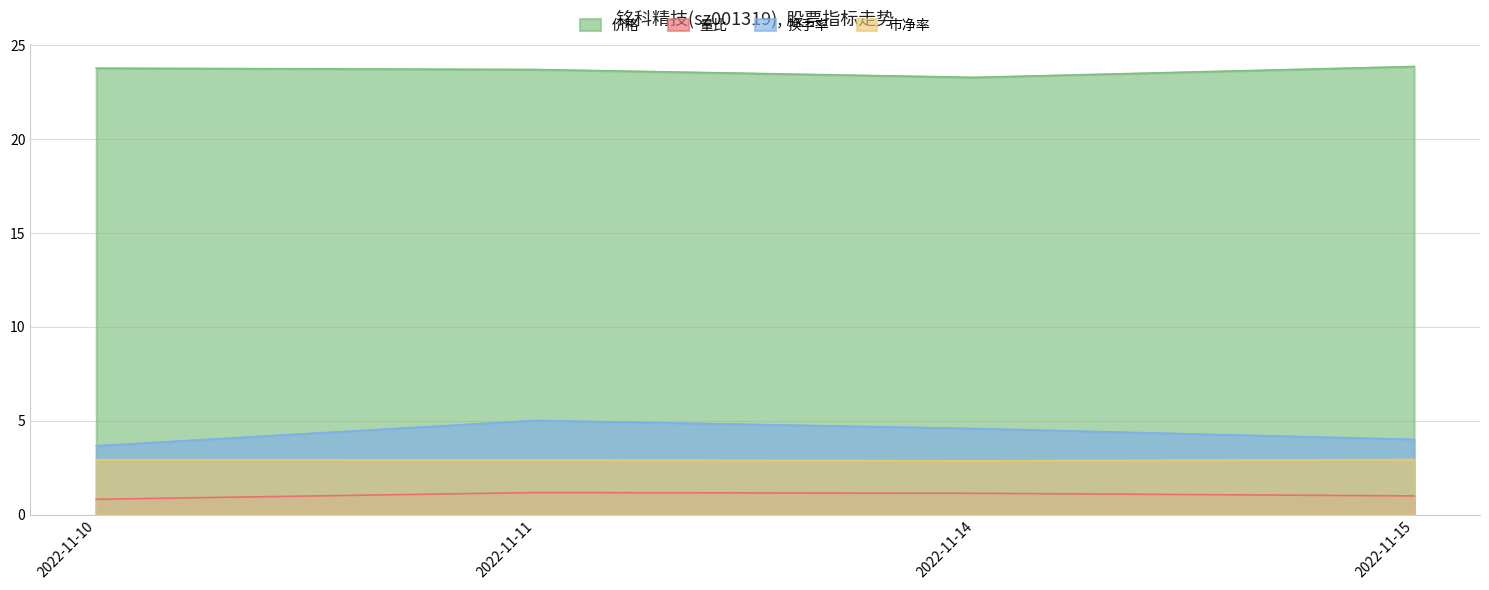

What is the difference between the second highest and second lowest values in the 换手率 series?

0.6